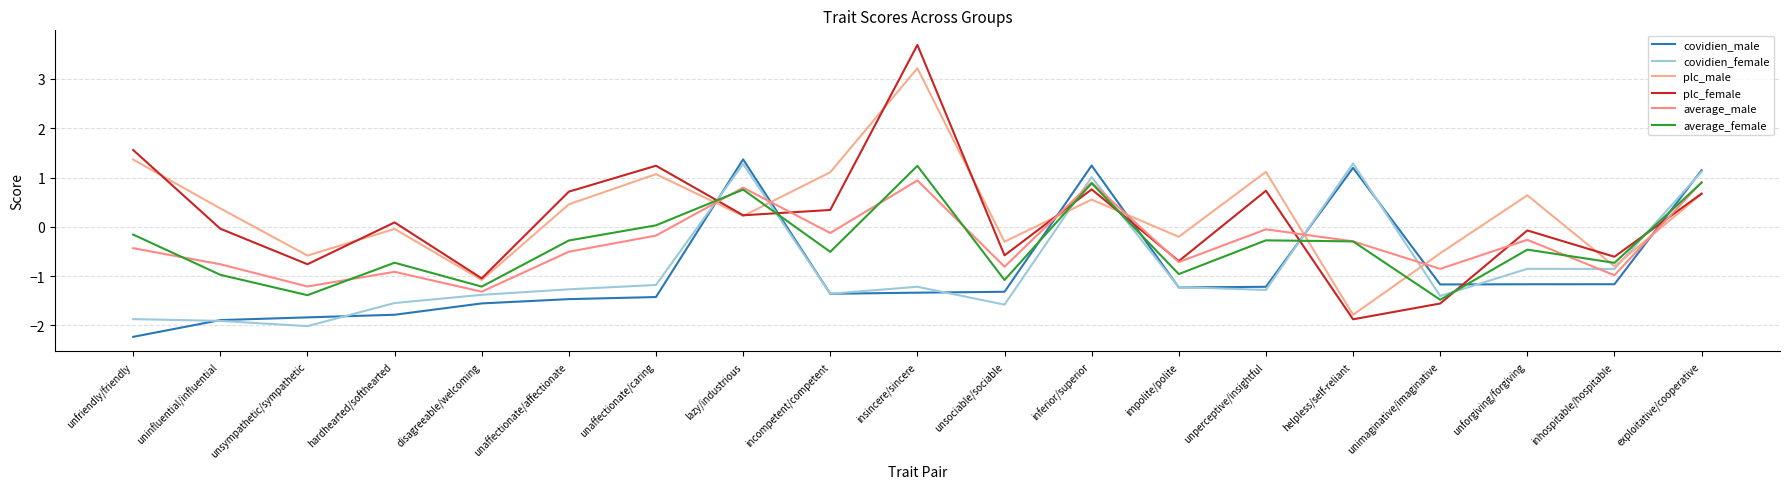

Where do covidien_male and plc_male first cross each other?

unaffectionate/caring and lazy/industrious